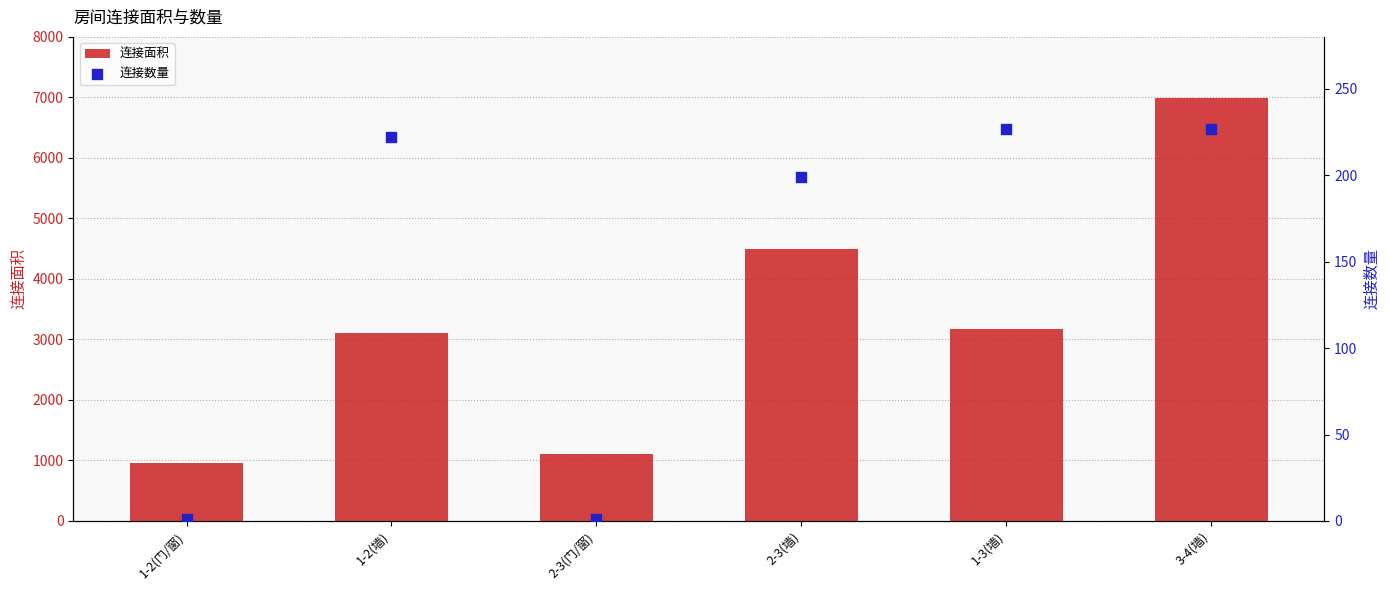

Which series has the widest spread of Y values?

连接面积